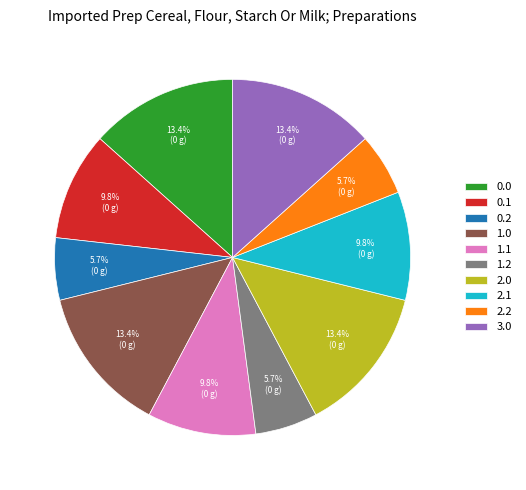

How many segments does this pie chart have?

10